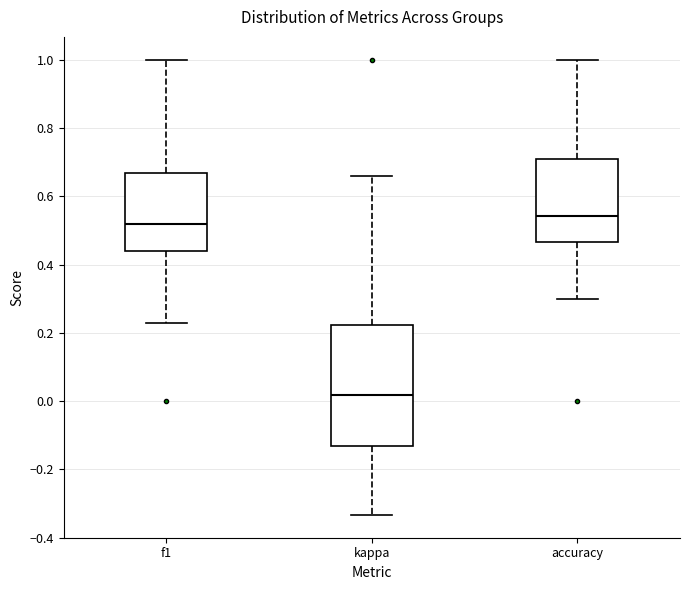

Reading left to right, read every box against the y-axis: the position of its median line, the range the box covers, and the ends of its whiskers. The values are not printed on the chart, so give them approximately, as read against the axis.

f1: median 0.52, box 0.44 to 0.66, whiskers 0.22 to 1.00
kappa: median 0.02, box -0.14 to 0.22, whiskers -0.34 to 0.66
accuracy: median 0.54, box 0.46 to 0.70, whiskers 0.30 to 1.00